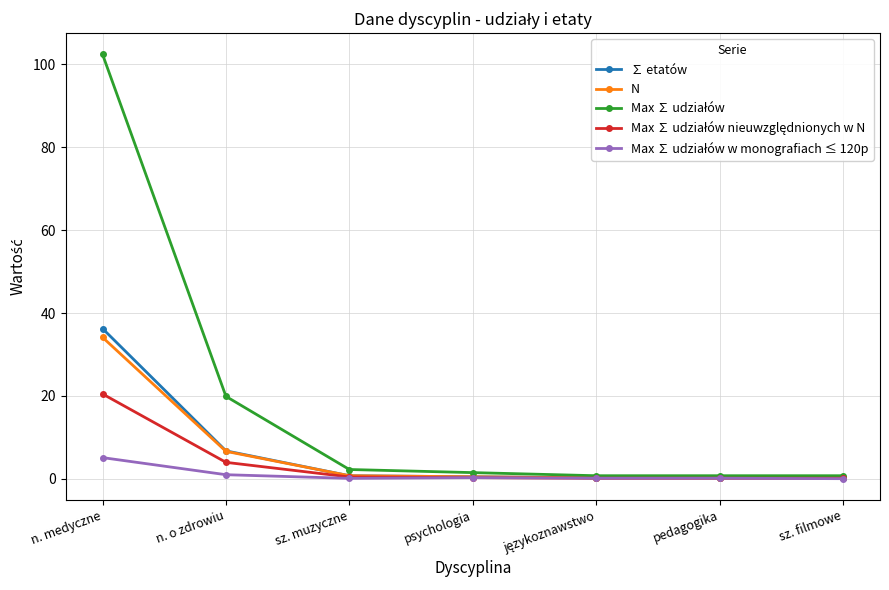

What is the difference between the highest and lowest values at pedagogika?

0.6